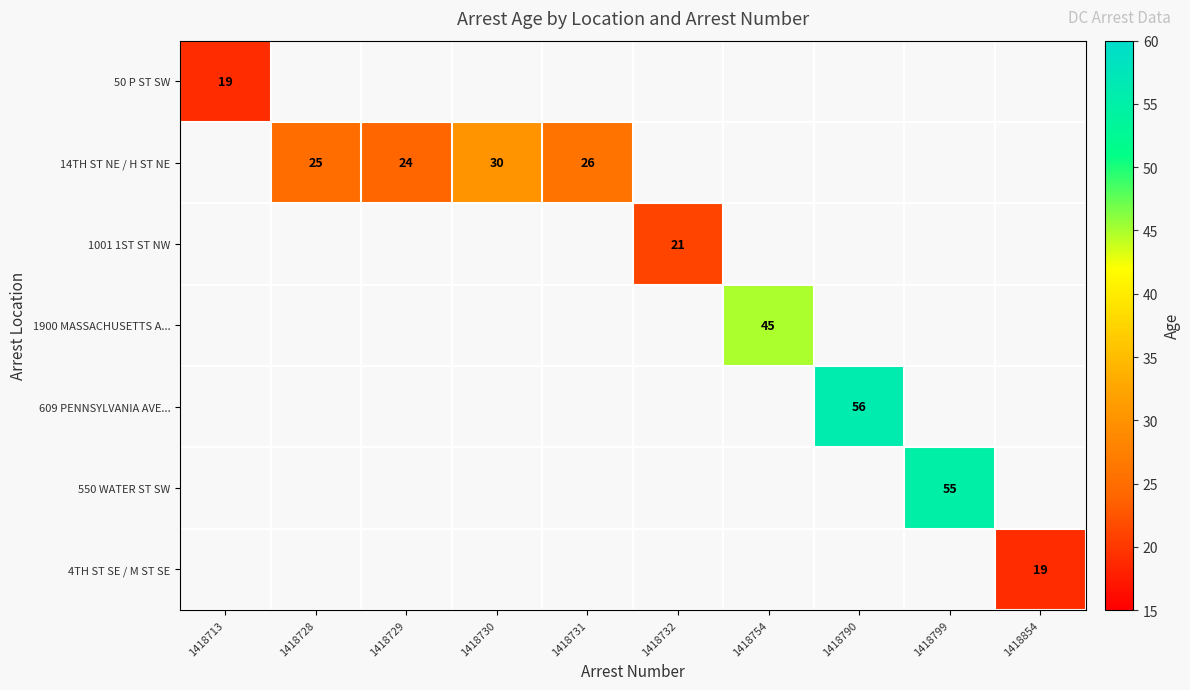

Is it true that 50 P ST SW equals 34 at 1418713?

False